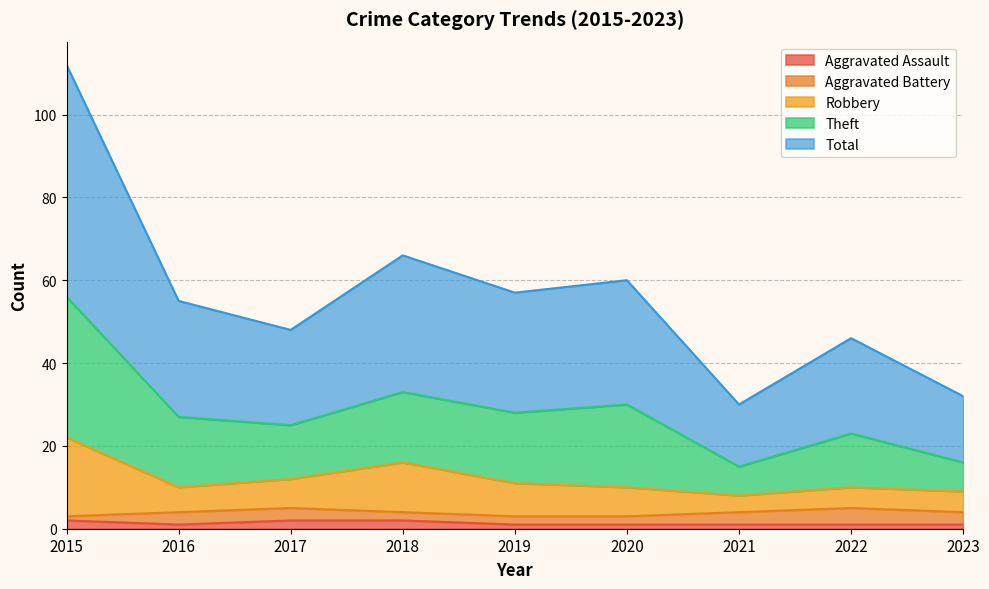

Is it true that Aggravated Assault equals 1 at 2021?

True